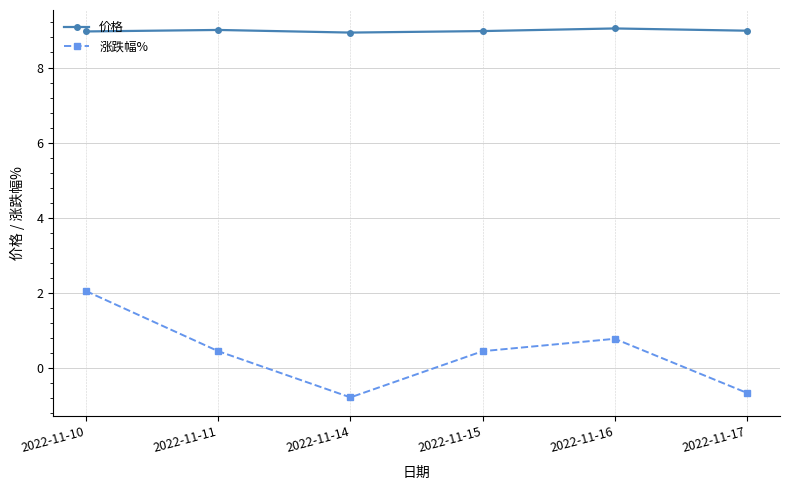

Rank the series at 2022-11-14 from lowest to highest value.

涨跌幅%, 价格